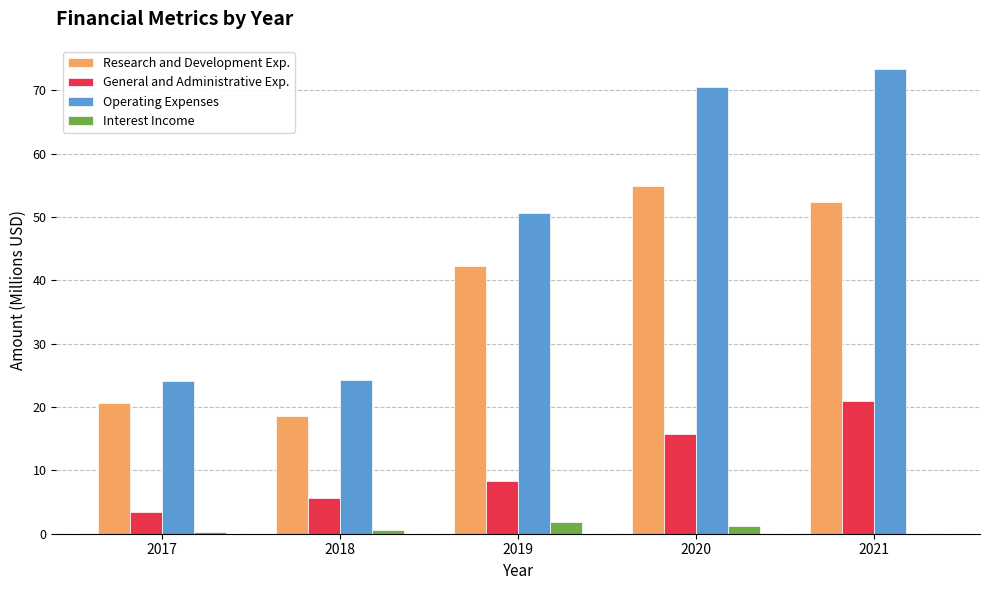

What is the total value across all series at 2020?

142.3